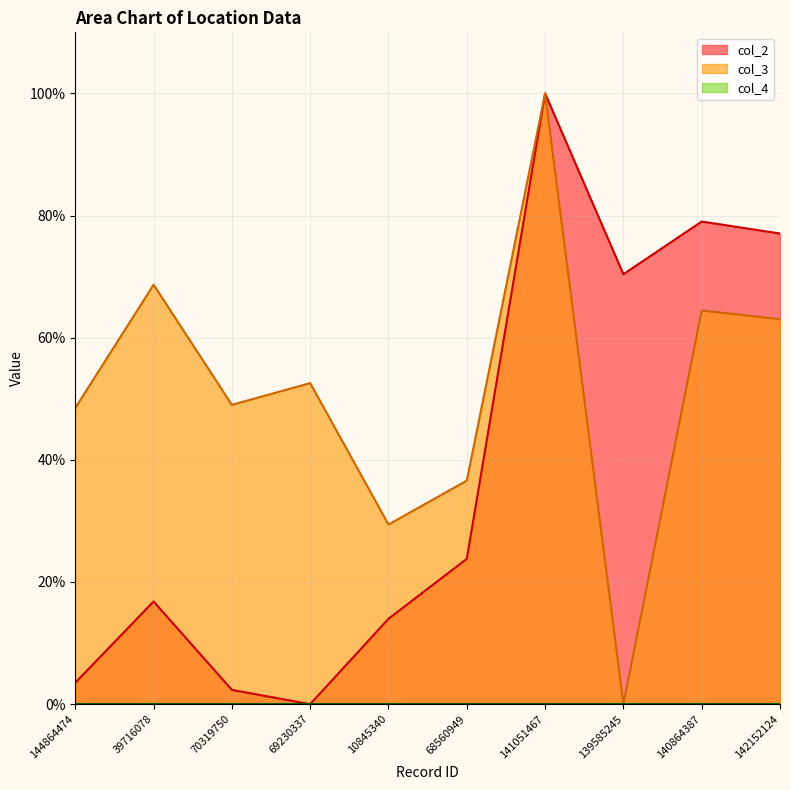

At which label does col_2 first exceed 23?

68560949